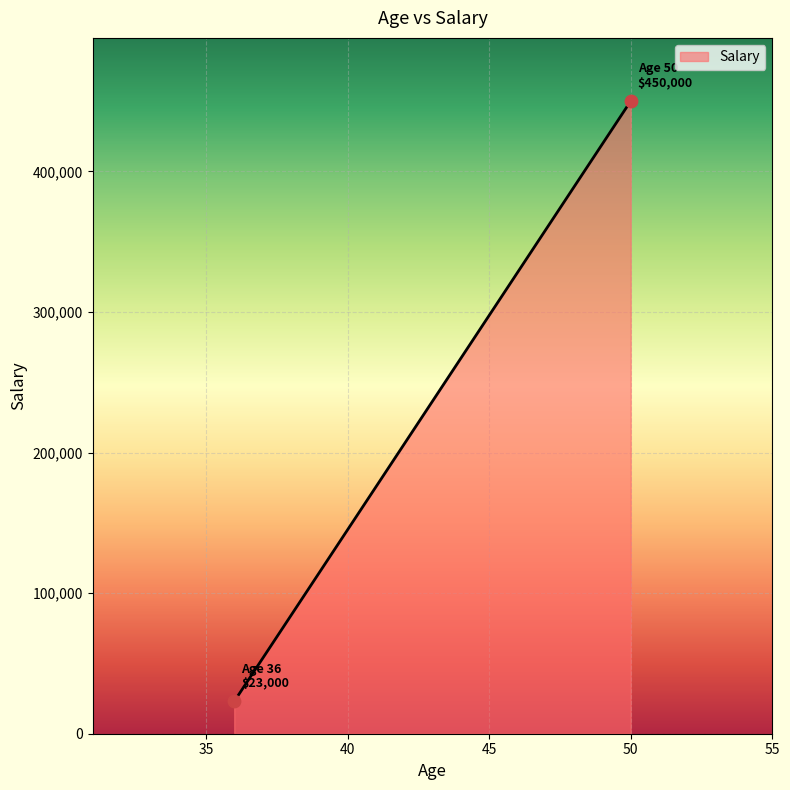

What is the average Y value?

236500